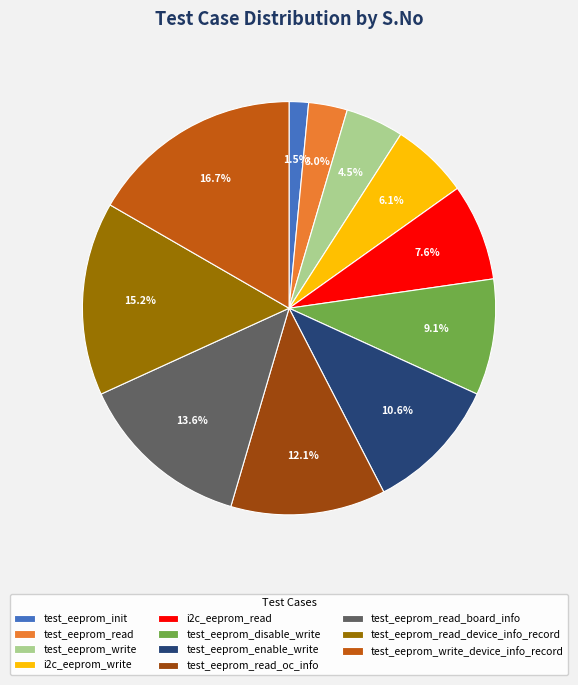

What percentage is NOT represented by test_eeprom_read?

97.0%